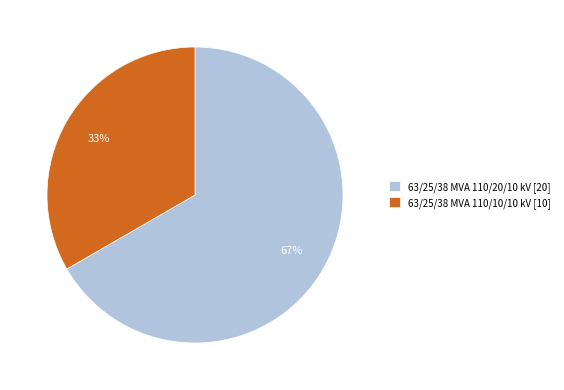

Which category has the smallest portion of the pie?

63/25/38 MVA 110/10/10 kV